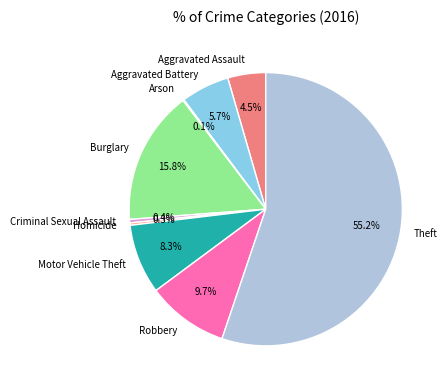

Between Robbery and Theft, which is larger?

Theft